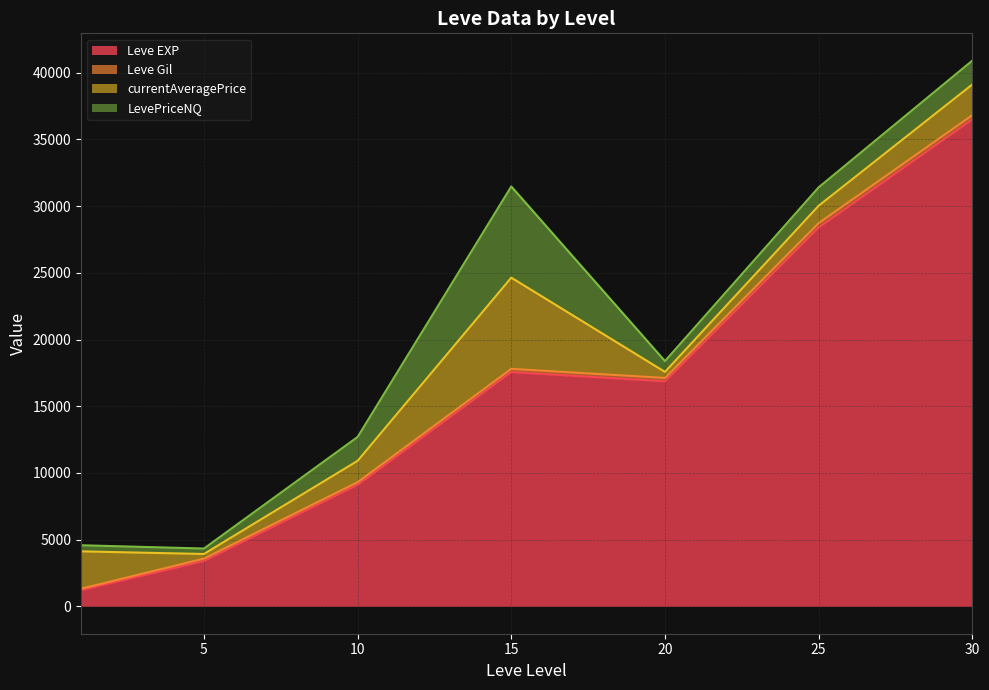

List the series in order of their peak value, lowest first.

Leve Gil, currentAveragePrice, LevePriceNQ, Leve EXP